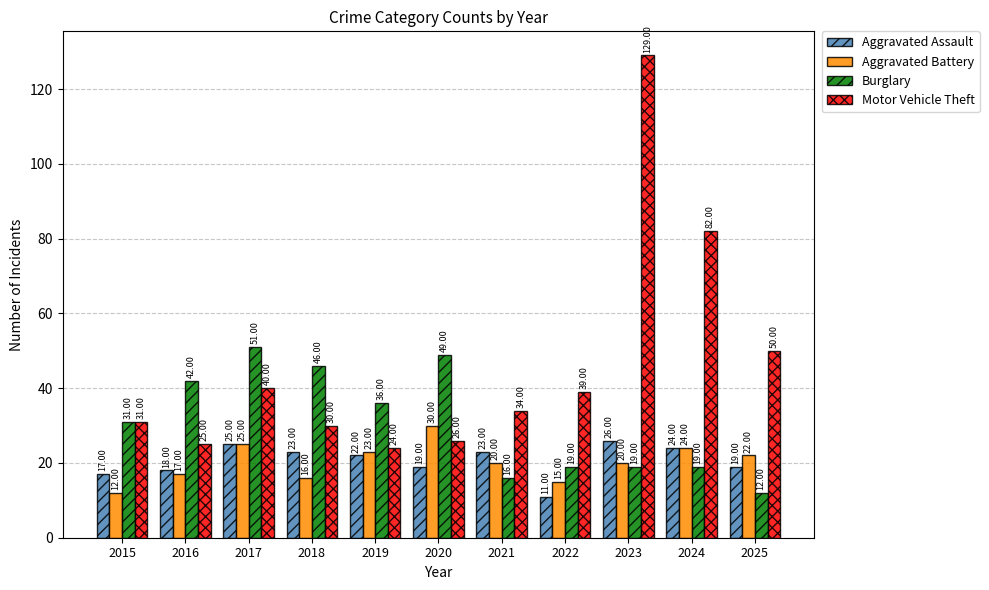

Which series has the widest spread of values?

Motor Vehicle Theft